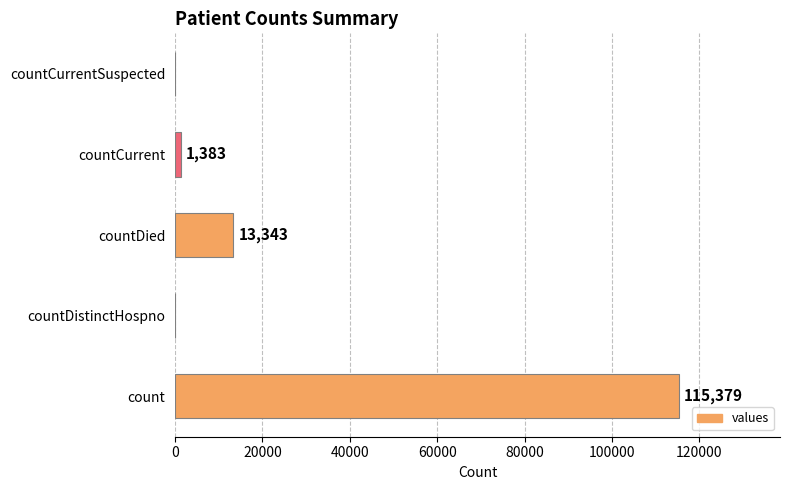

What is the sum of all values?

130105